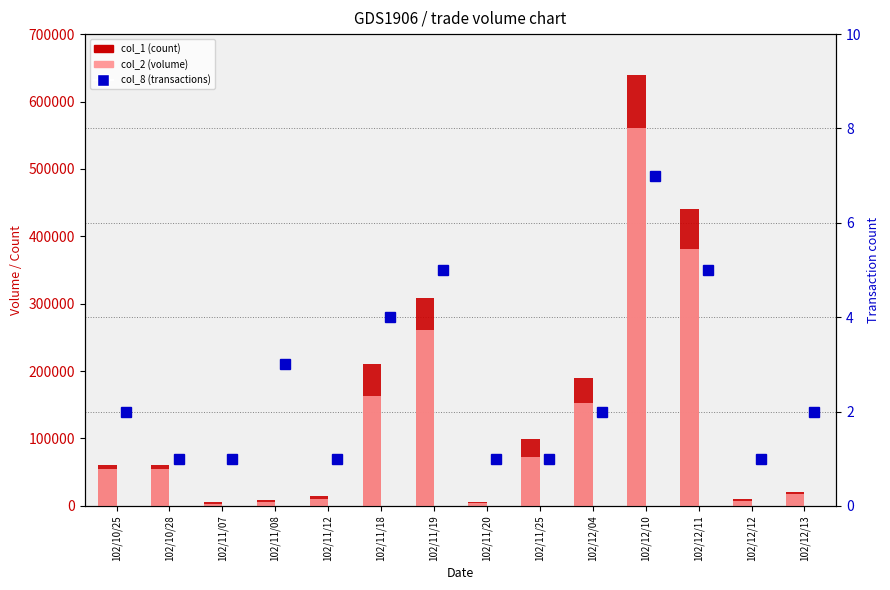

Reading left to right, list all the values displayed in this chart.

col_1 (count): 60000	60000	5000	9000	14000	210000	309000	5000	99000	190000	640000	440000	10000	20000
col_2 (volume): 54000	54600	3400	6250	9520	163400	261660	4250	72270	152000	560300	381800	7900	17800
col_8 (transactions): 2	1	1	3	1	4	5	1	1	2	7	5	1	2